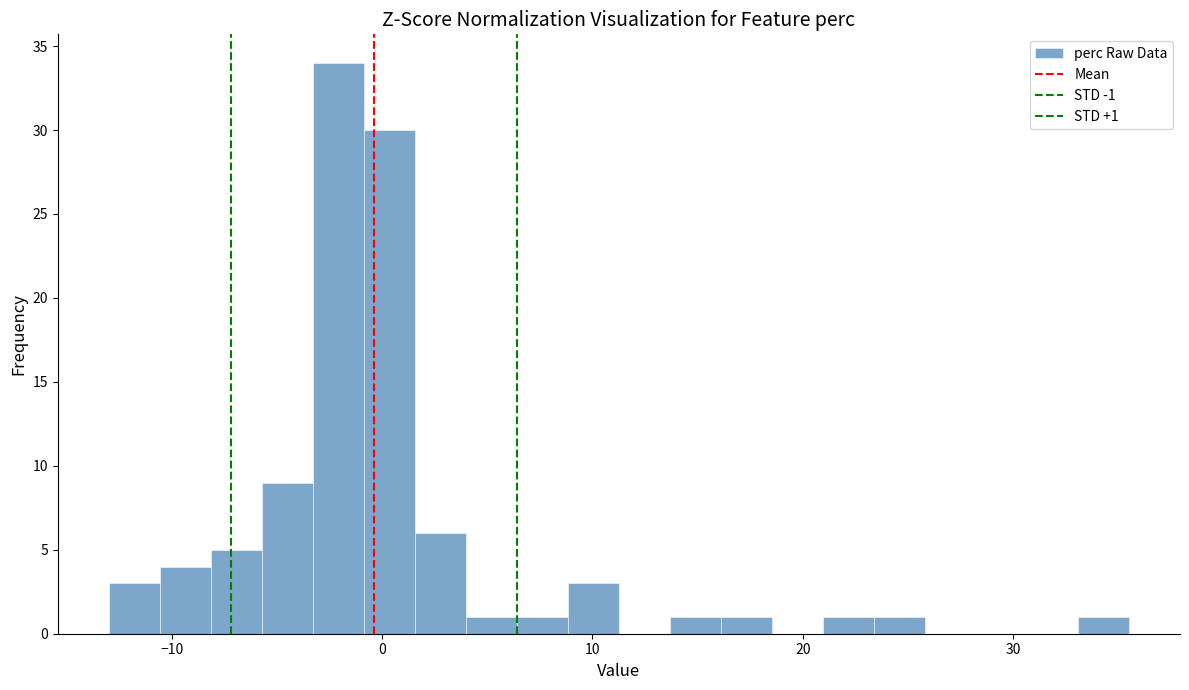

Read against the x-axis, roughly where is the centre of the tallest bar?

-2